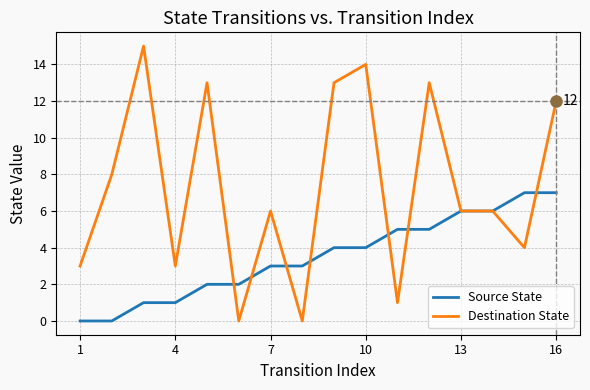

List the series in order of their peak value, highest first.

Destination State, Source State